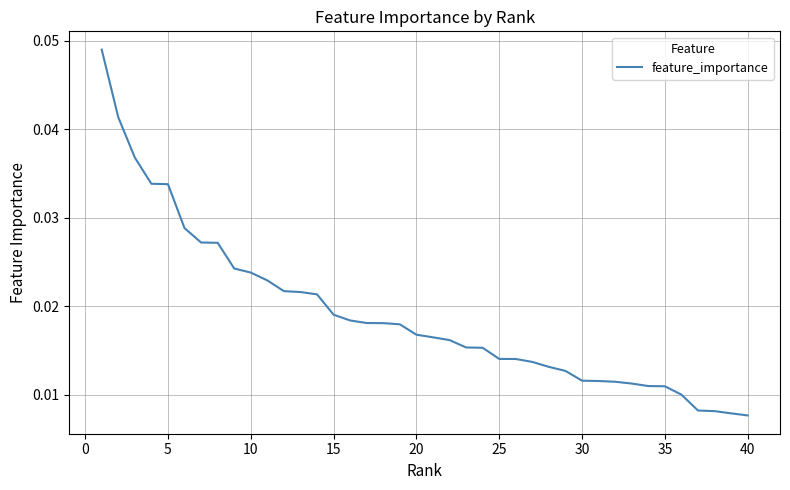

Count the values in the range 0 to 1.

40